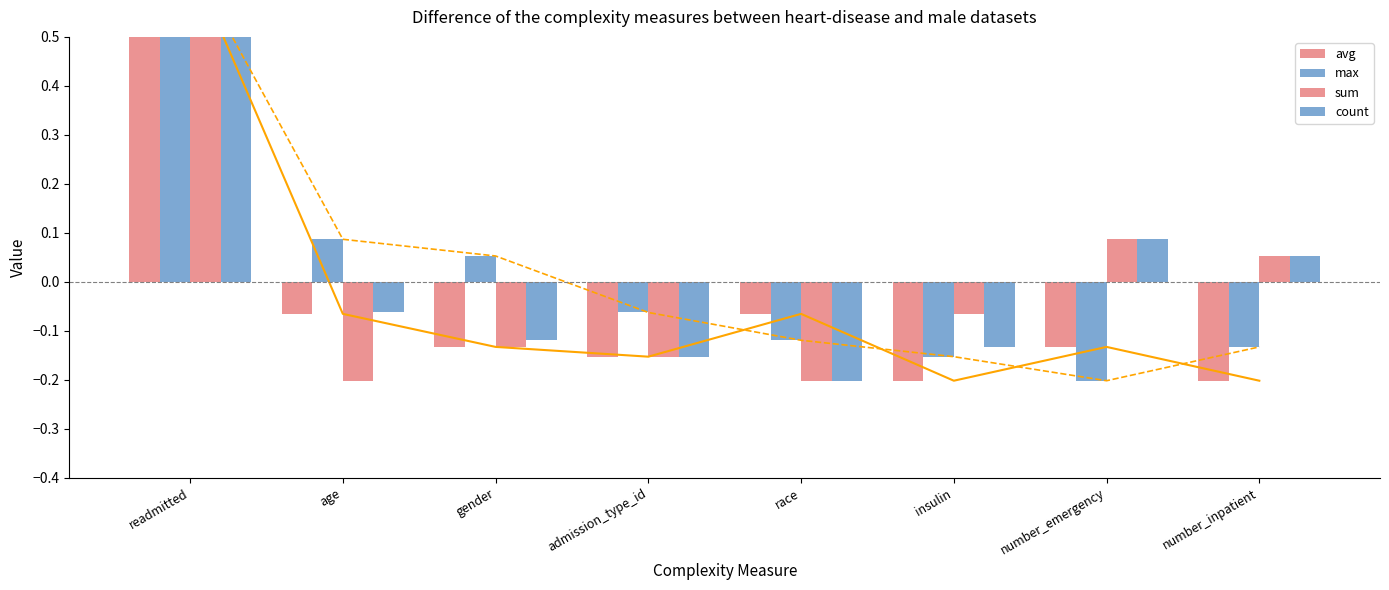

What is the highest value of the avg series?

0.7